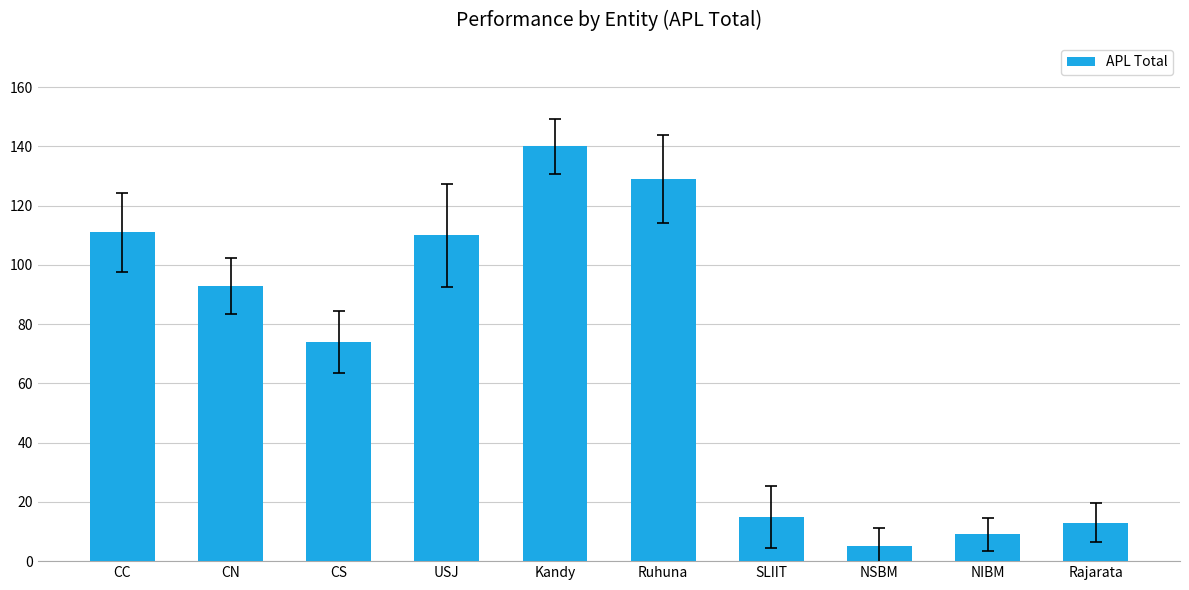

What is the maximum value shown in the chart?

140